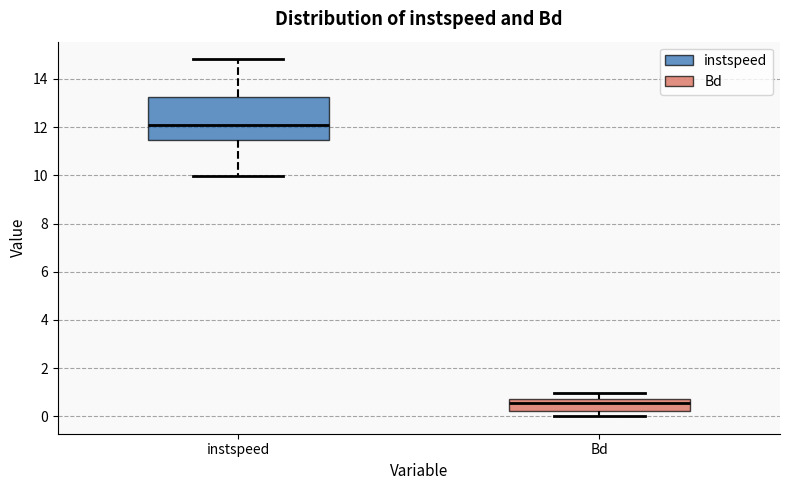

Reading left to right, transcribe this box plot: for each box, give where its median line is, the range the box spans, and where its two whiskers end, as read against the y-axis. The values are not printed on the chart, so give them approximately, as read against the axis.

instspeed: median 12.0, box 11.4 to 13.2, whiskers 10.0 to 14.8
Bd: median 0.6, box 0.2 to 0.8, whiskers 0.0 to 1.0